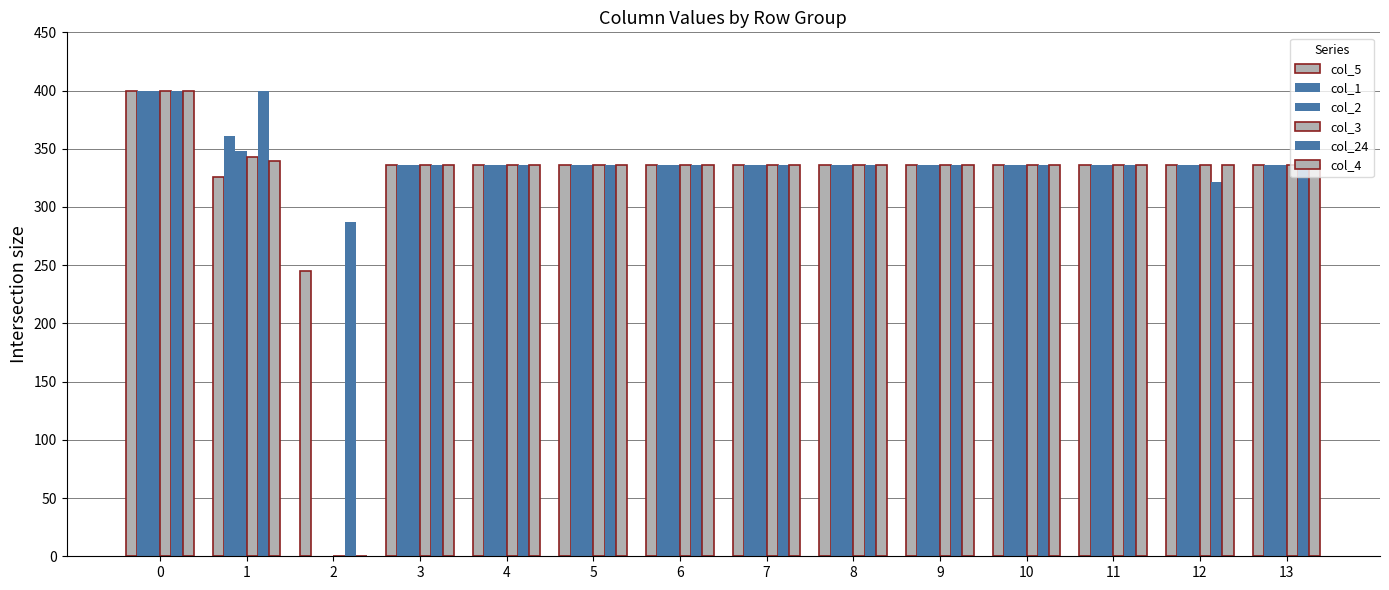

The value of col_24 at 1 is 399.4. True or false?

True